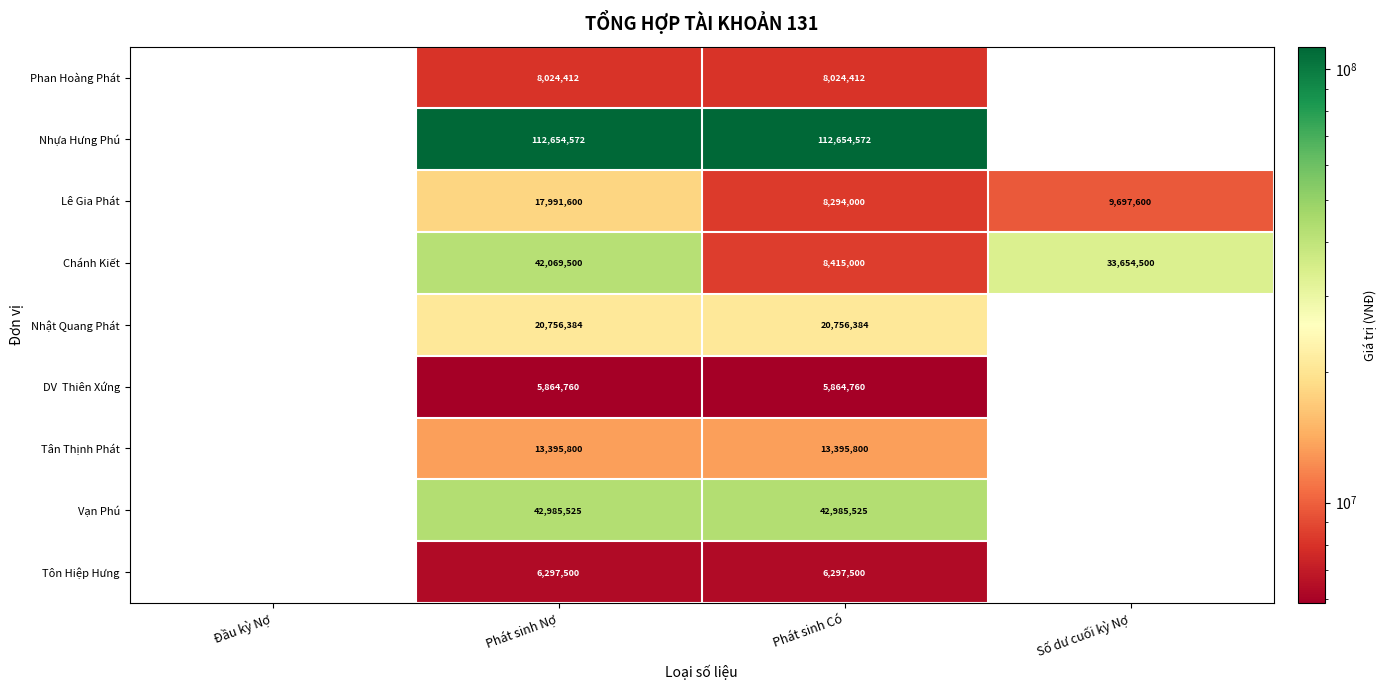

How many categories are shown in the chart?

4